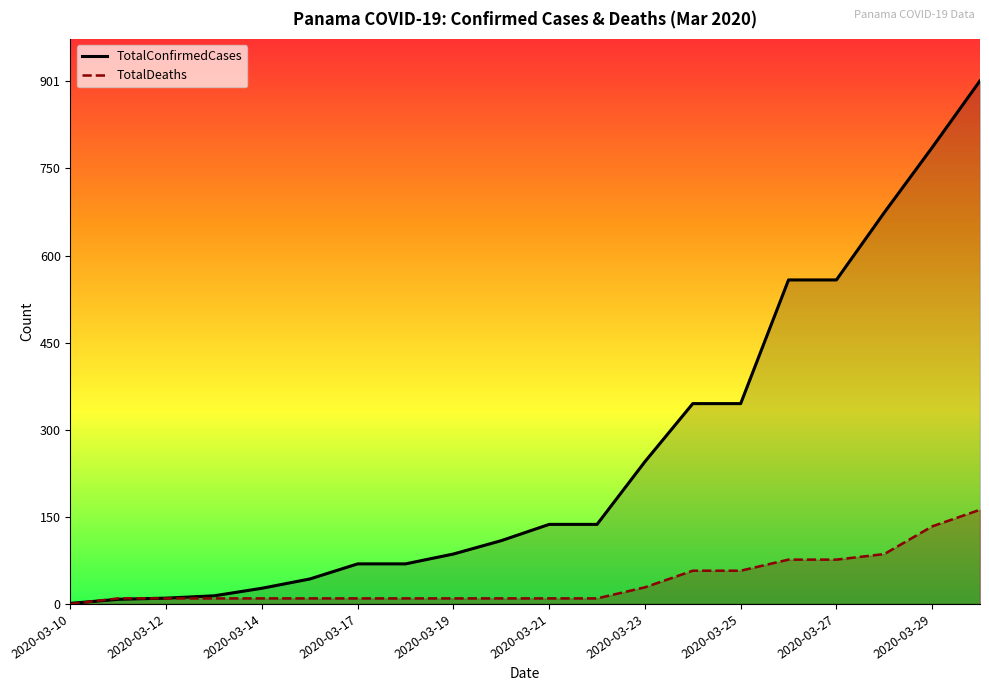

True or false: TotalDeaths has more than 1 interior local peaks.

False